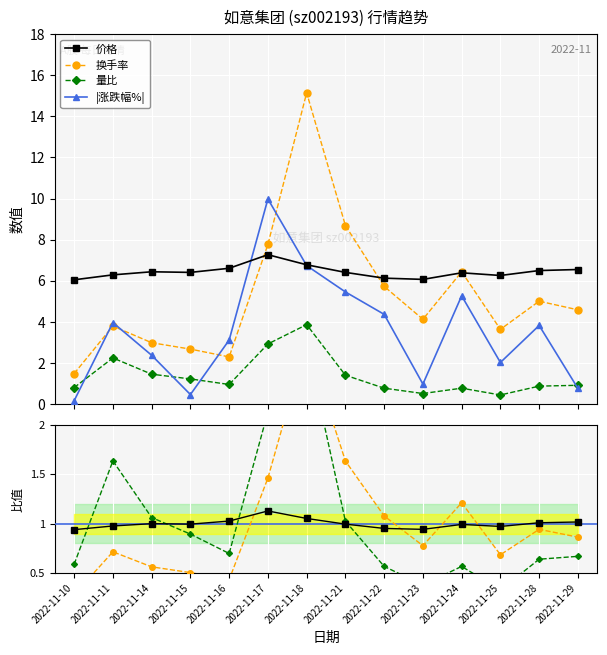

The value of 换手率 at 2022-11-21 is 13.9. True or false?

False